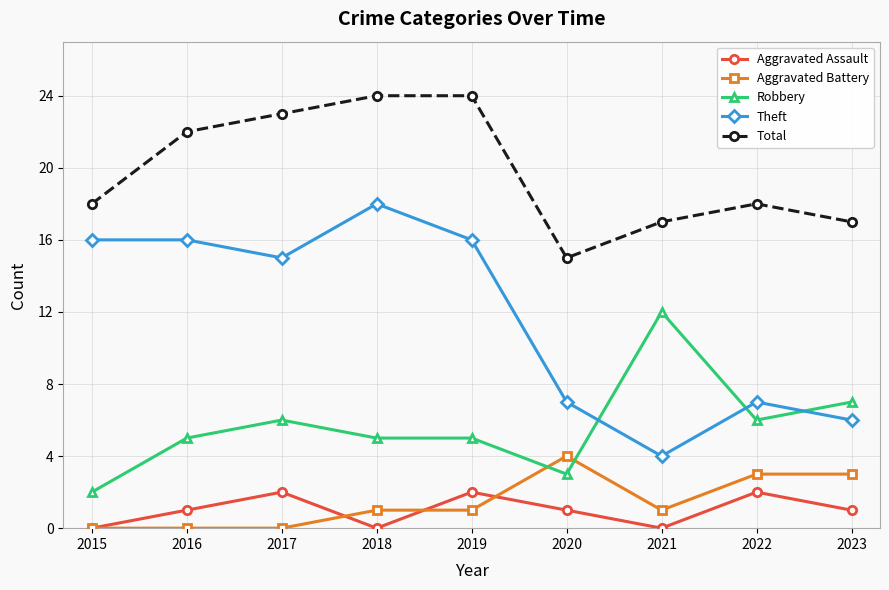

Reading right to left, what are all the values shown in this chart?

Aggravated Assault: 2023=1	2022=2	2021=0	2020=1	2019=2	2018=0	2017=2	2016=1	2015=0
Aggravated Battery: 2023=3	2022=3	2021=1	2020=4	2019=1	2018=1	2017=0	2016=0	2015=0
Robbery: 2023=7	2022=6	2021=12	2020=3	2019=5	2018=5	2017=6	2016=5	2015=2
Theft: 2023=6	2022=7	2021=4	2020=7	2019=16	2018=18	2017=15	2016=16	2015=16
Total: 2023=17	2022=18	2021=17	2020=15	2019=24	2018=24	2017=23	2016=22	2015=18